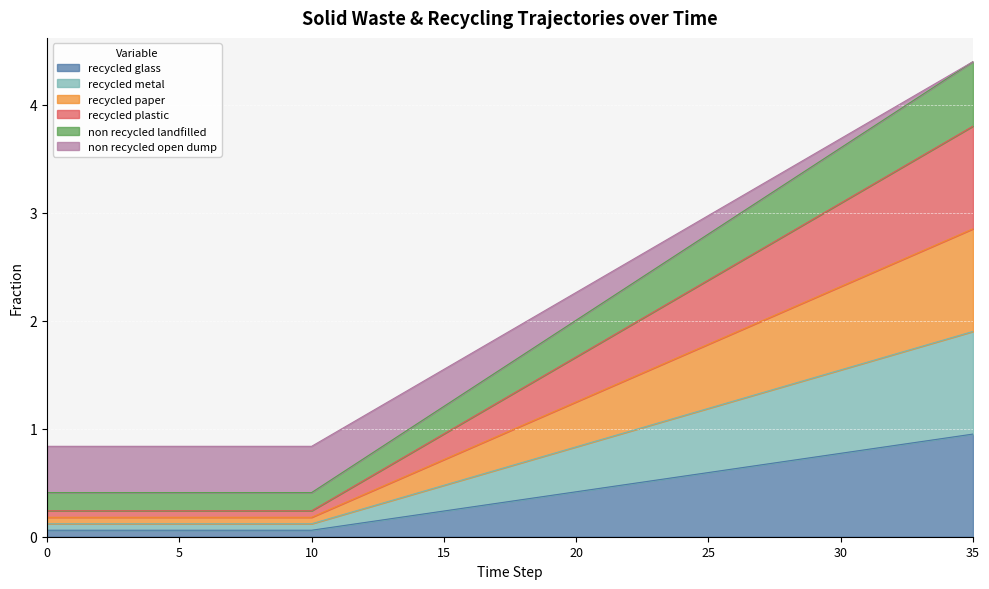

Rank the categories by frac_waso_non_recycled_landfilled value from lowest to highest.

0, 1, 2, 3, 4, 5, 6, 7, 8, 9, 10, 11, 12, 13, 14, 15, 16, 17, 18, 19, 20, 21, 22, 23, 24, 25, 26, 27, 28, 29, 30, 31, 32, 33, 34, 35